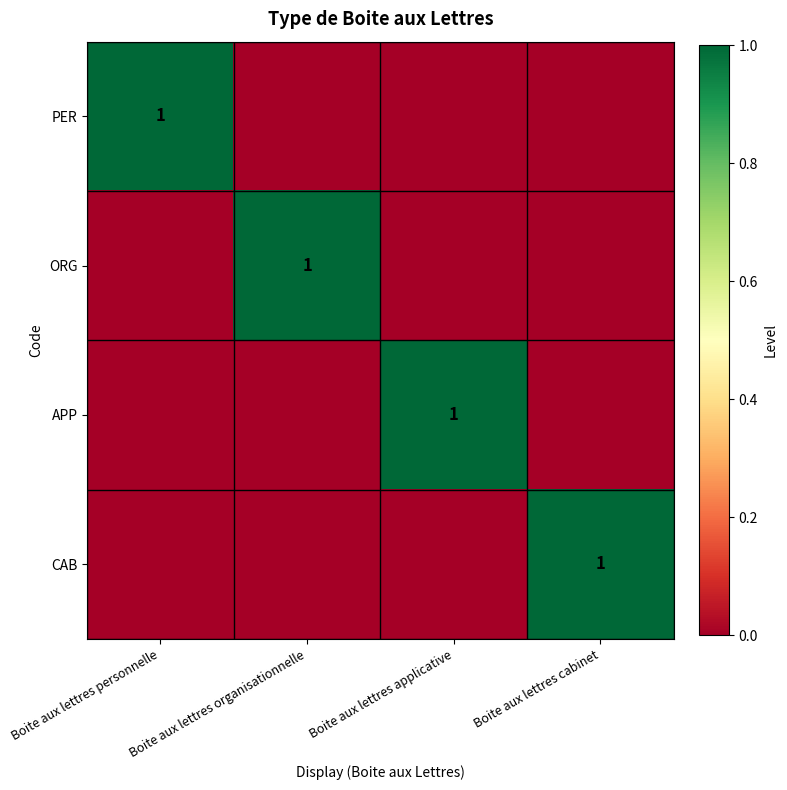

Is it true that APP equals 1 at Boite aux lettres applicative?

True